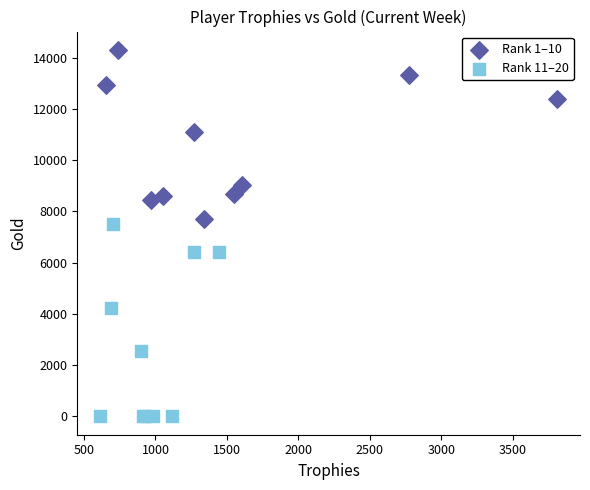

Which series contains the lowest Y value?

Rank 11–20